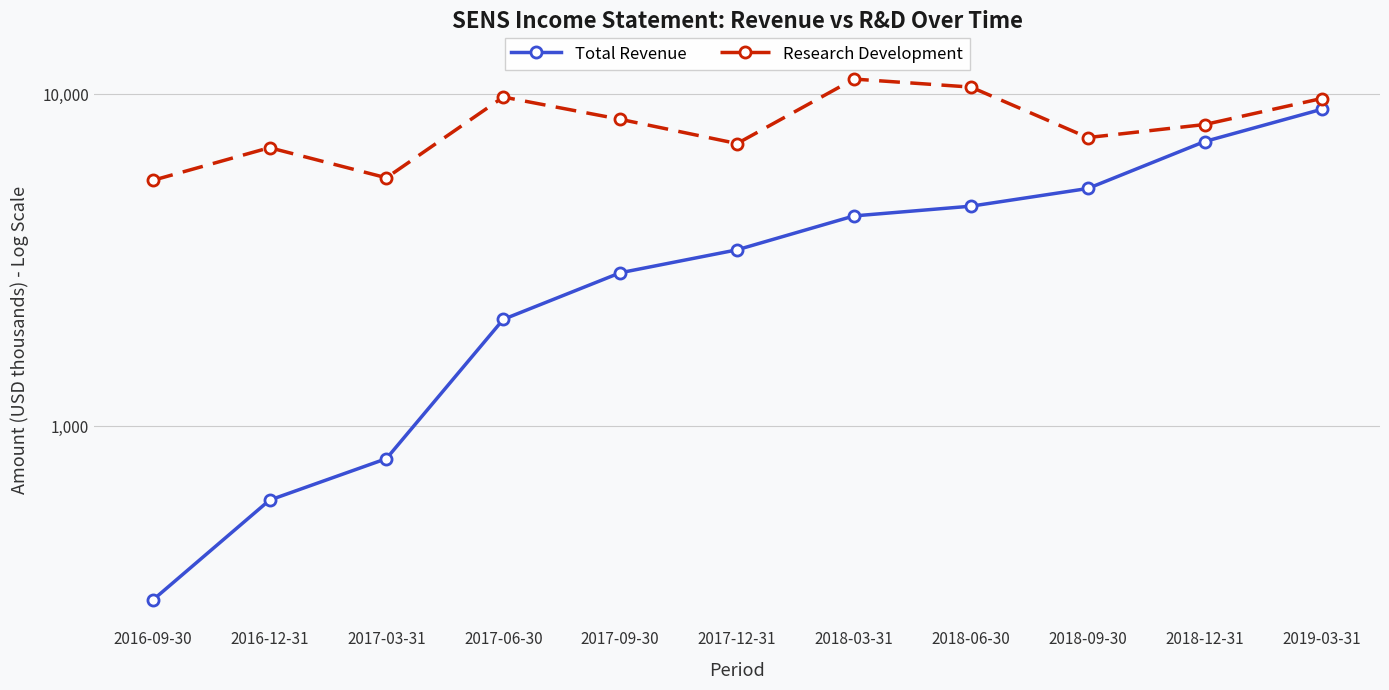

True or false: Research Development has a value of 14422 at 2018-06-30.

False